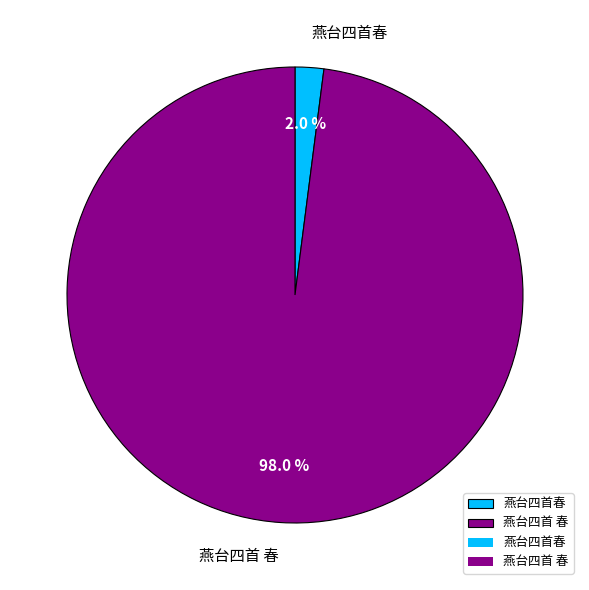

Is 燕台四首春 the majority of the pie?

No